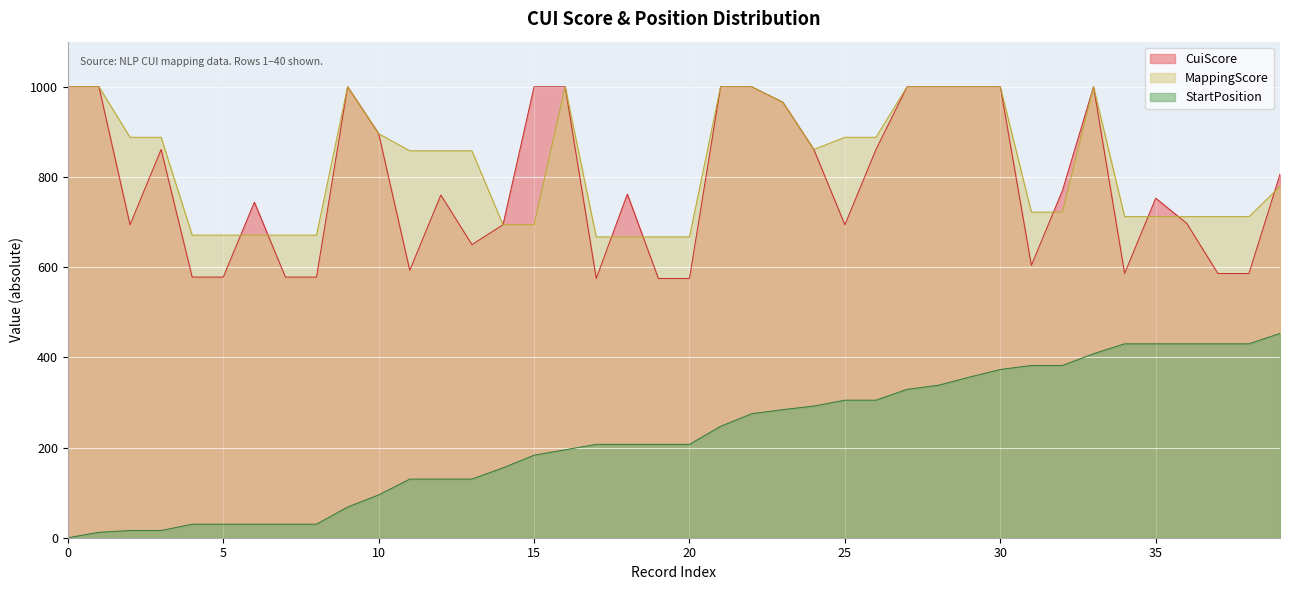

What is the value of the CuiScore point at the 24th from the left?

966